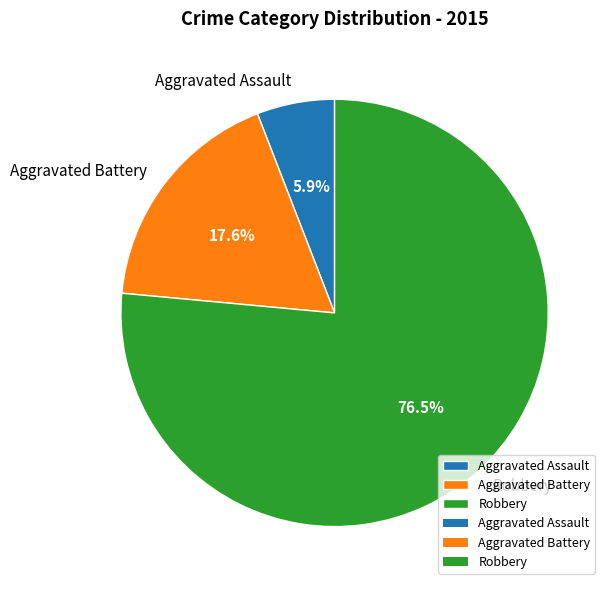

How many slices are in this pie chart?

3